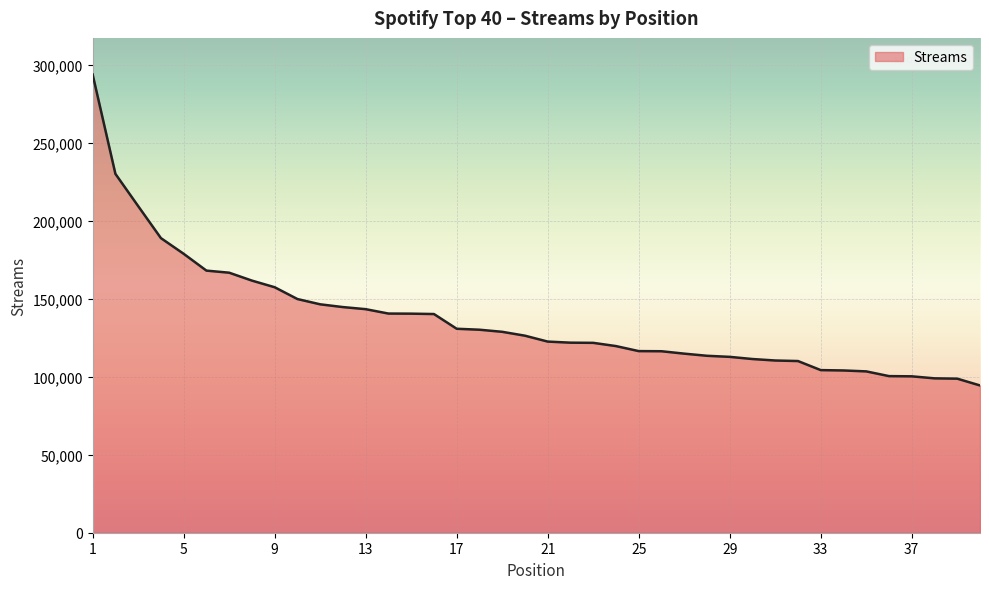

What is the minimum value shown in the chart?

94469